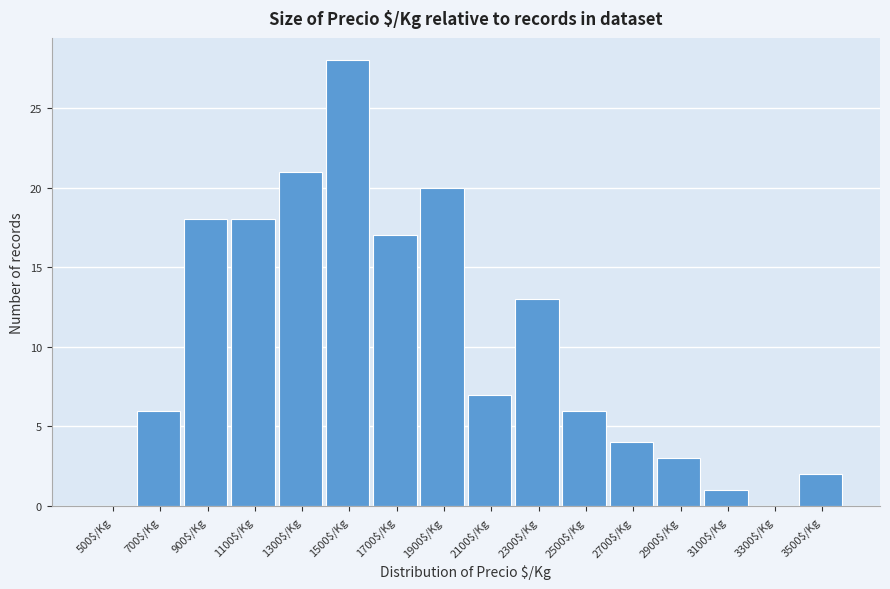

Which label corresponds to the largest value in the chart?

1500$/Kg